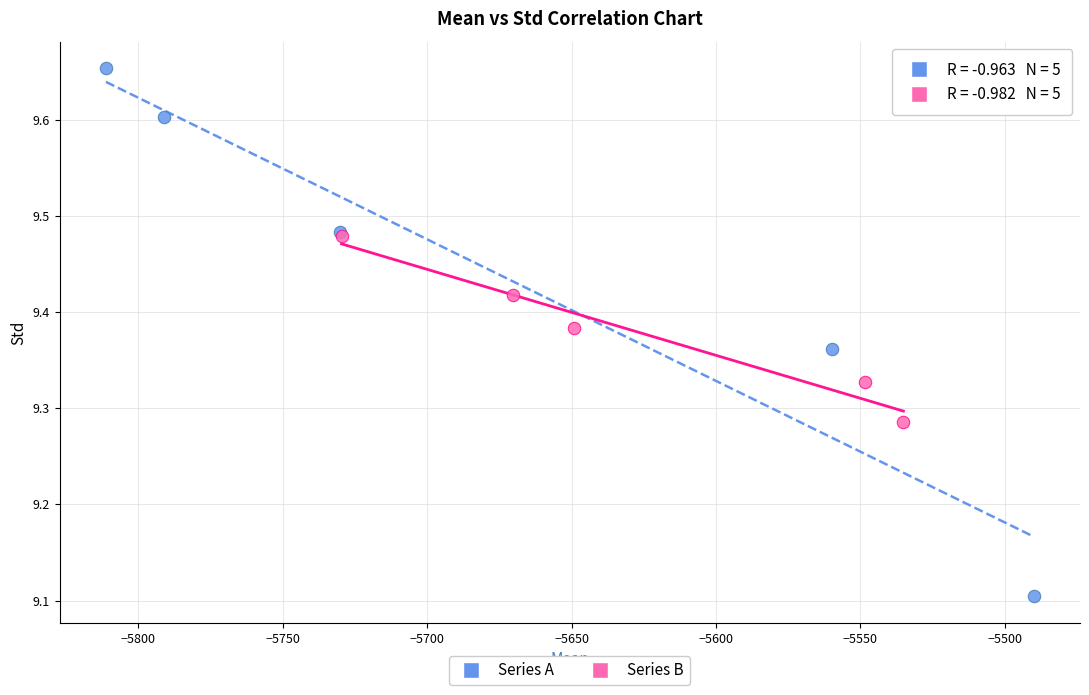

Which series has the widest spread of Y values?

Series A